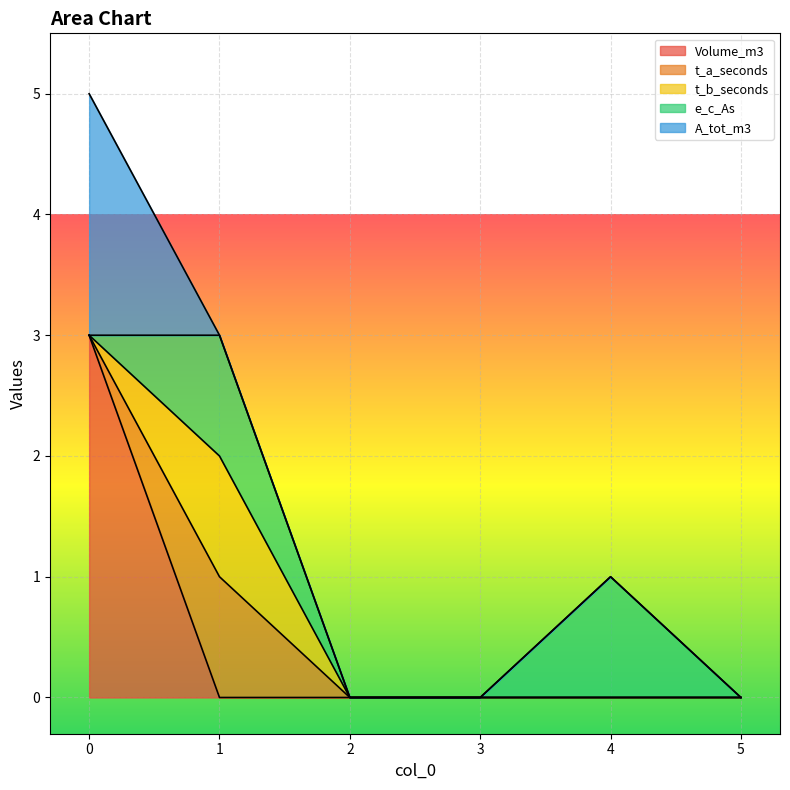

How many intersections are there between e_c_As and Volume_m3?

1